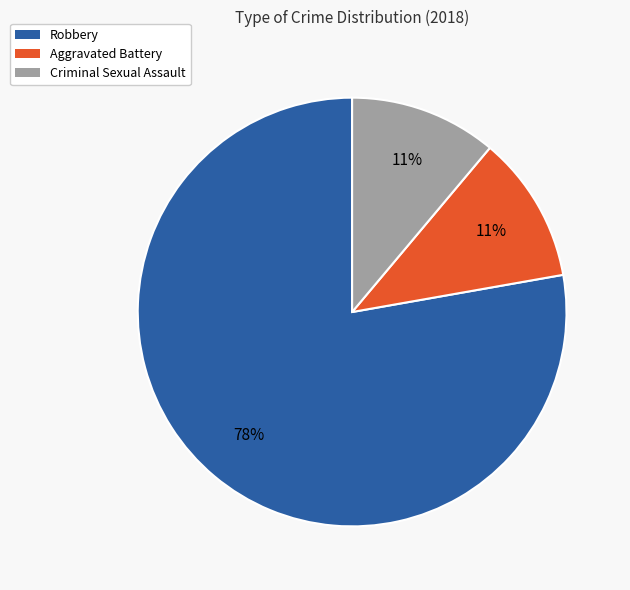

How many segments does this pie chart have?

3